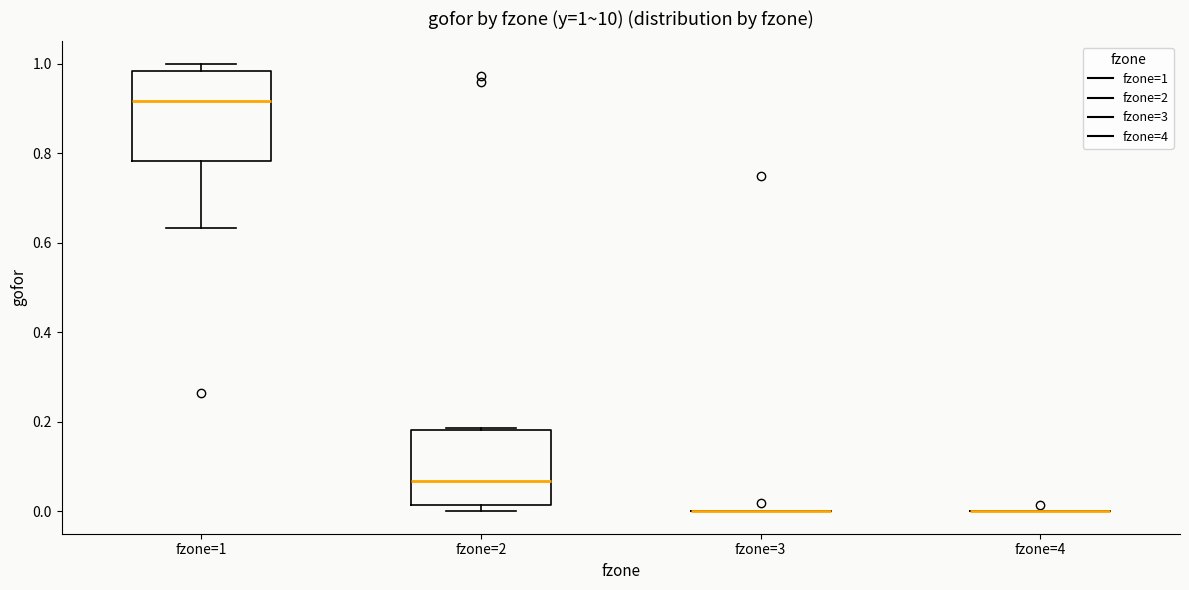

Comparing the boxes themselves (not the whiskers), which one is the tallest?

fzone=1